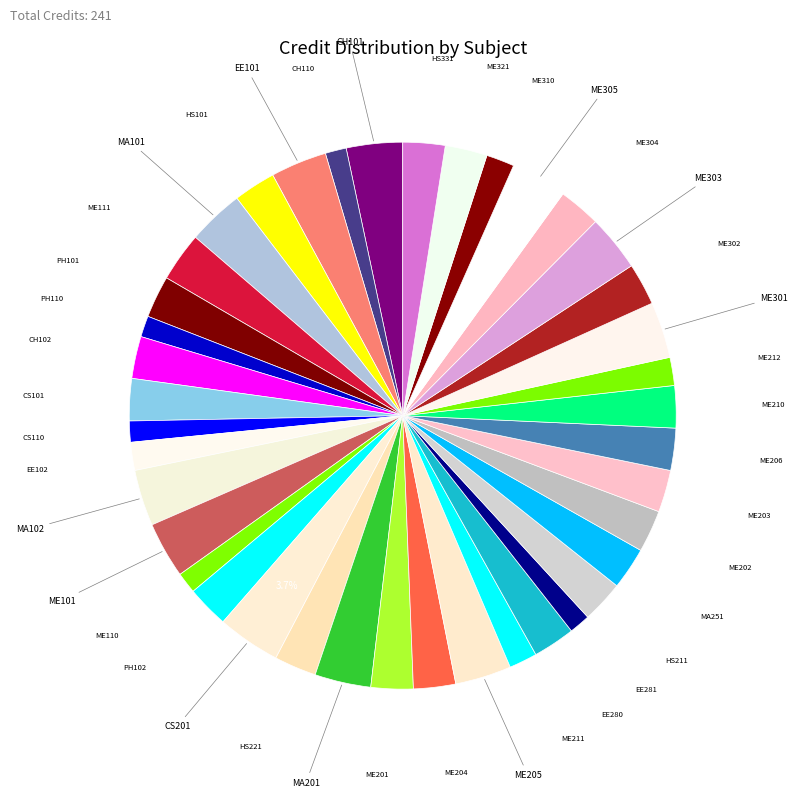

Does PH101 account for over 50% of the chart?

No